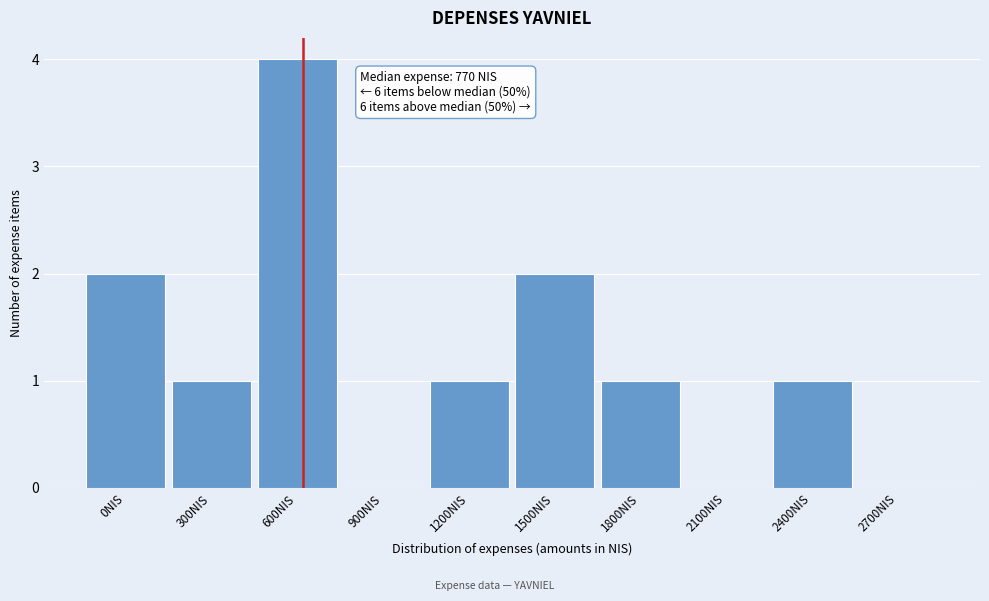

Reading left to right, transcribe all the data shown in this chart.

0NIS=2	300NIS=1	600NIS=4	900NIS=0	1200NIS=1	1500NIS=2	1800NIS=1	2100NIS=0	2400NIS=1	2700NIS=0